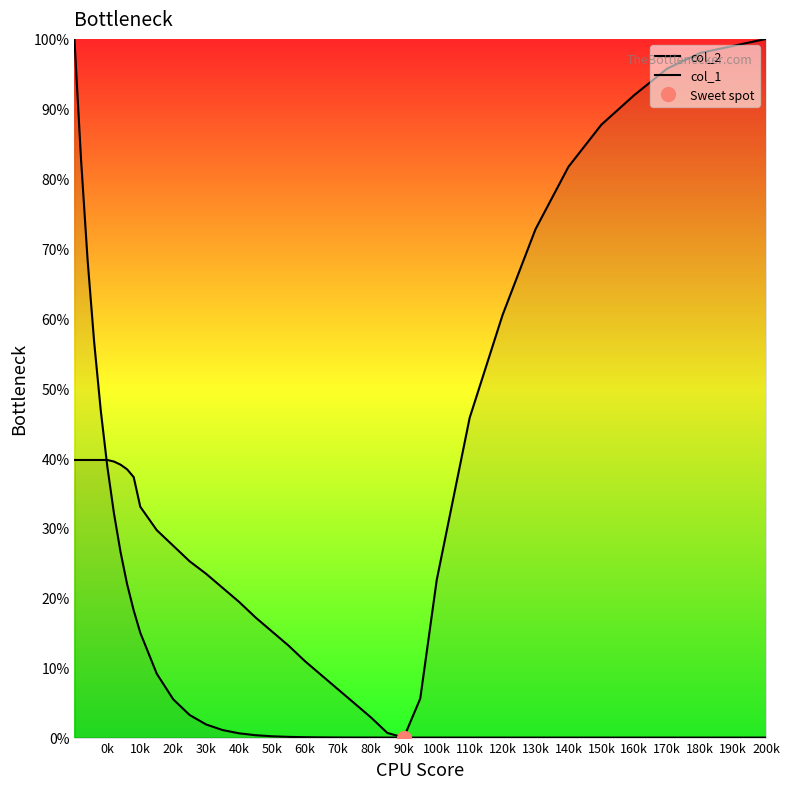

Which series changed the most between 80k and 31?

col_2